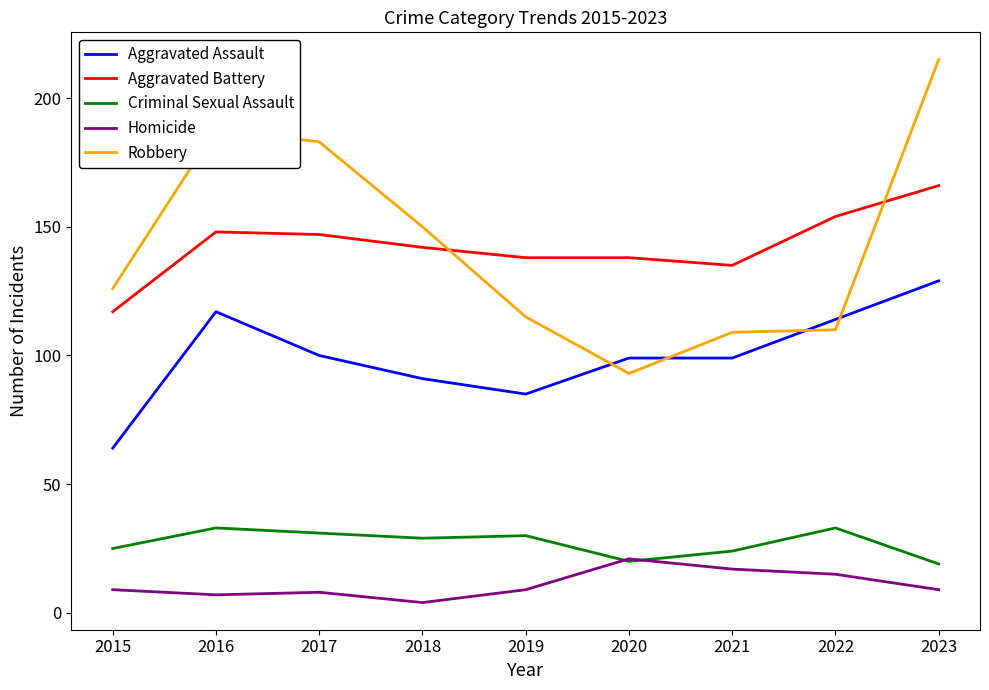

Where does the Aggravated Assault series first go above 99?

2016